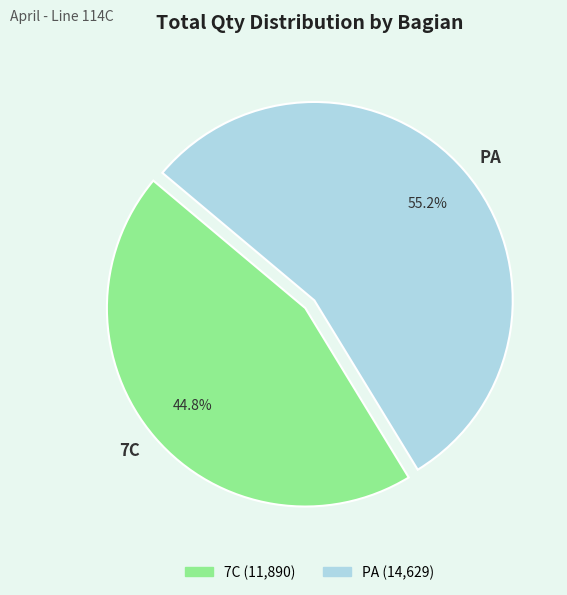

To the nearest percent, what is the average slice percentage?

50%